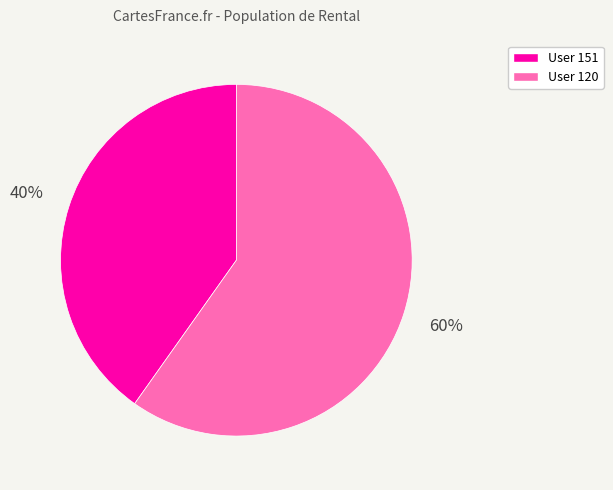

Does any single category account for the majority?

Yes